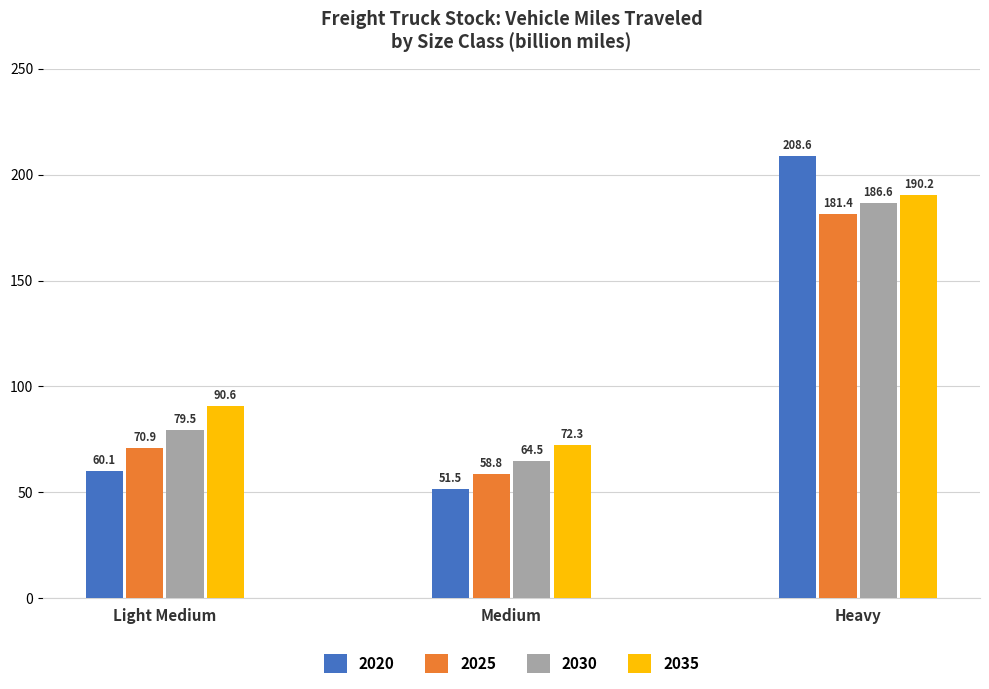

List the series in order of their peak value, highest first.

2020, 2035, 2030, 2025